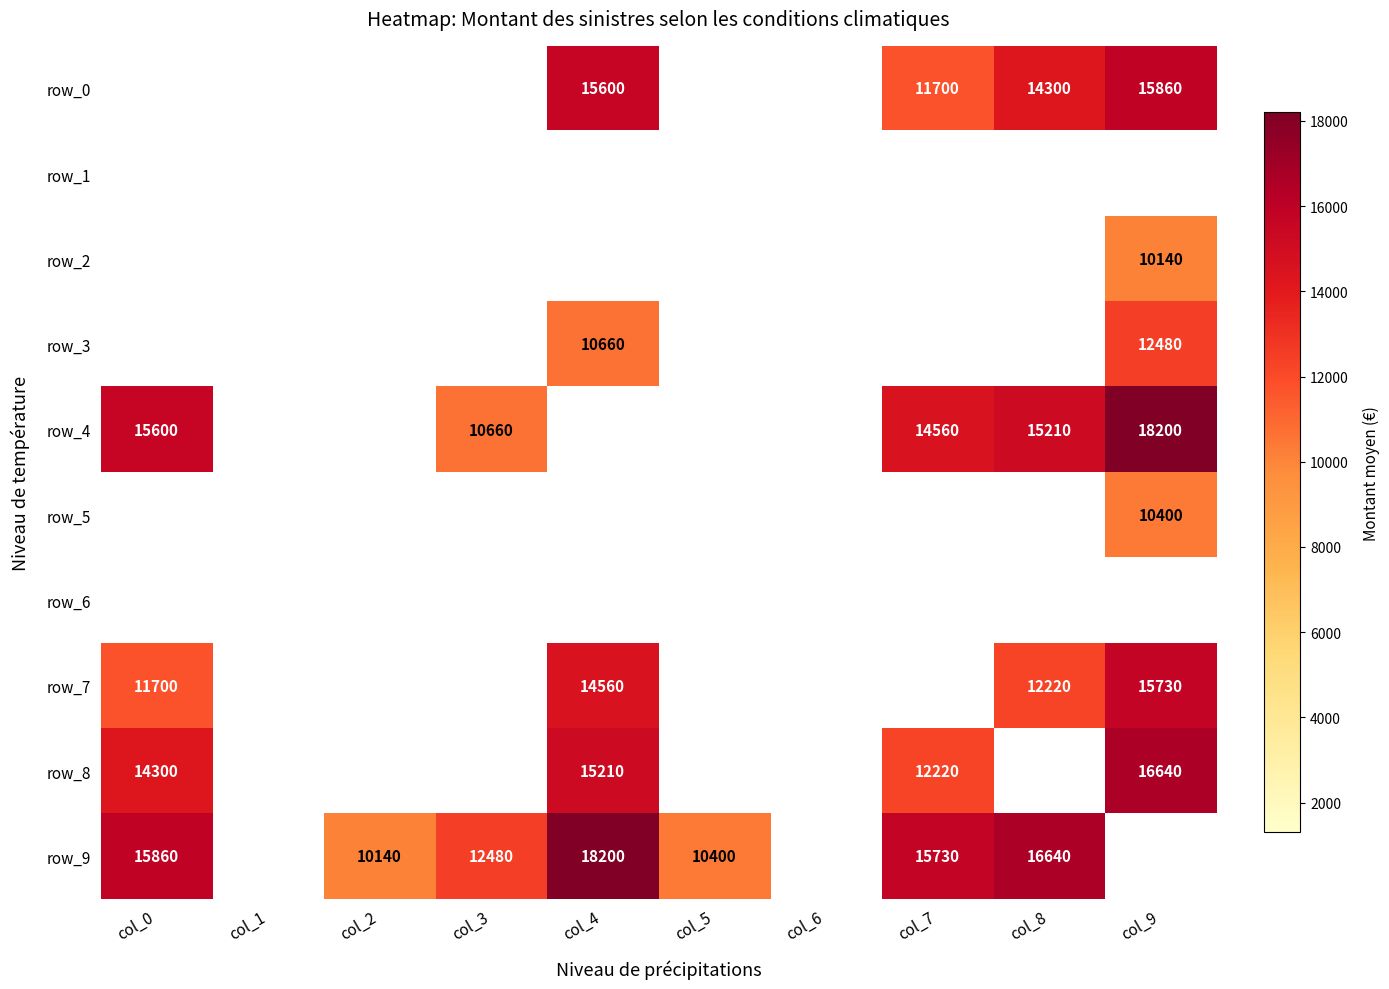

Is it true that row_2 equals 8060 at col_7?

True